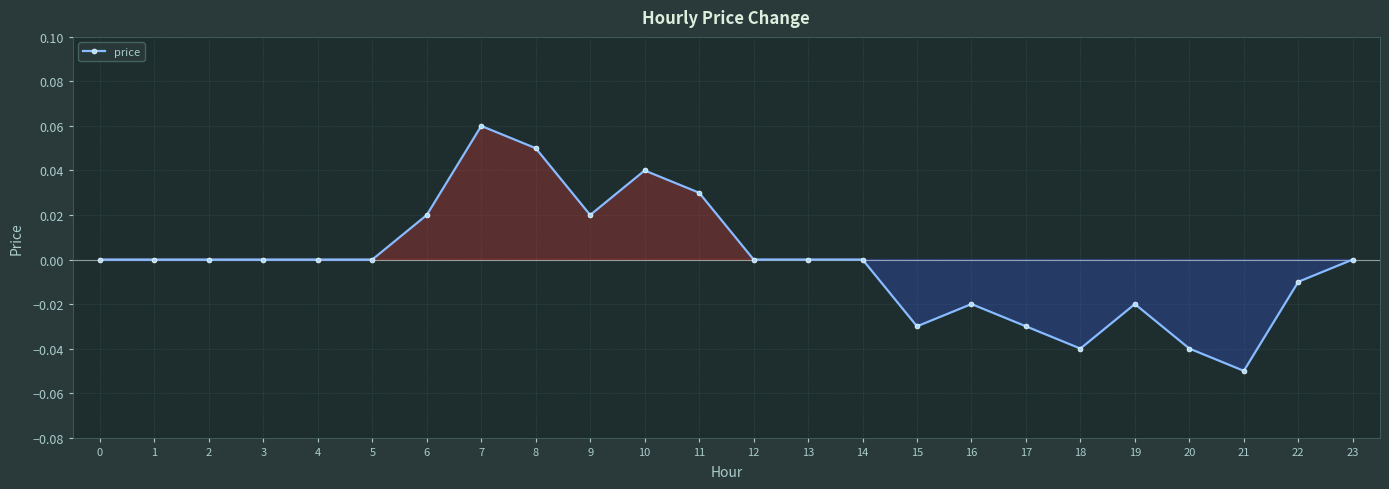

How many data points does each series have?

24